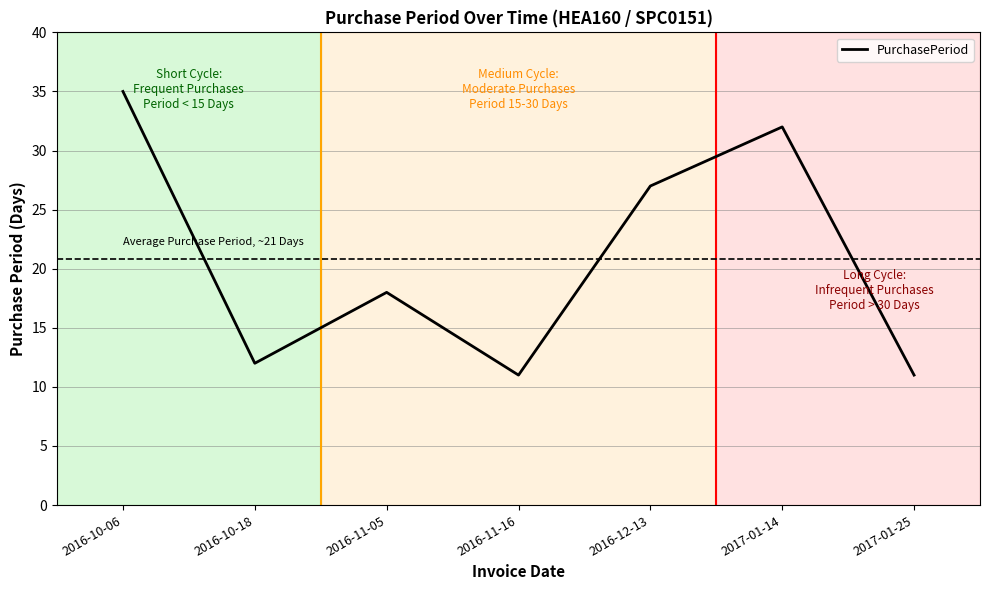

What is the change in value from 2016-10-06 to 2017-01-14?

-3